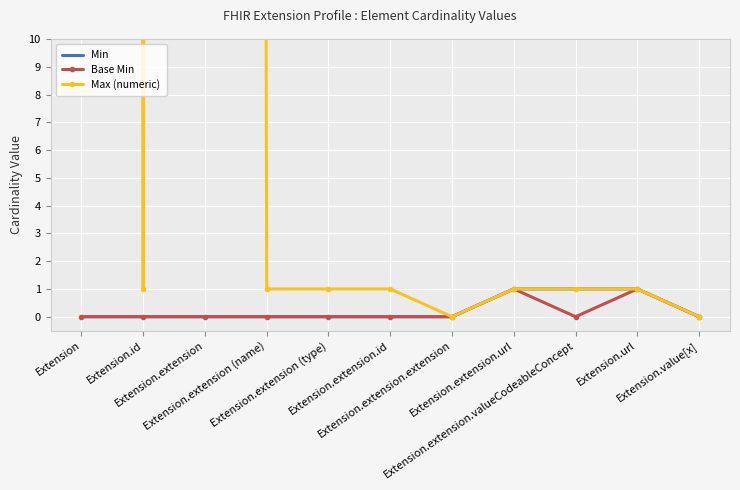

What is the label of the 2nd point from the right?

Extension.url